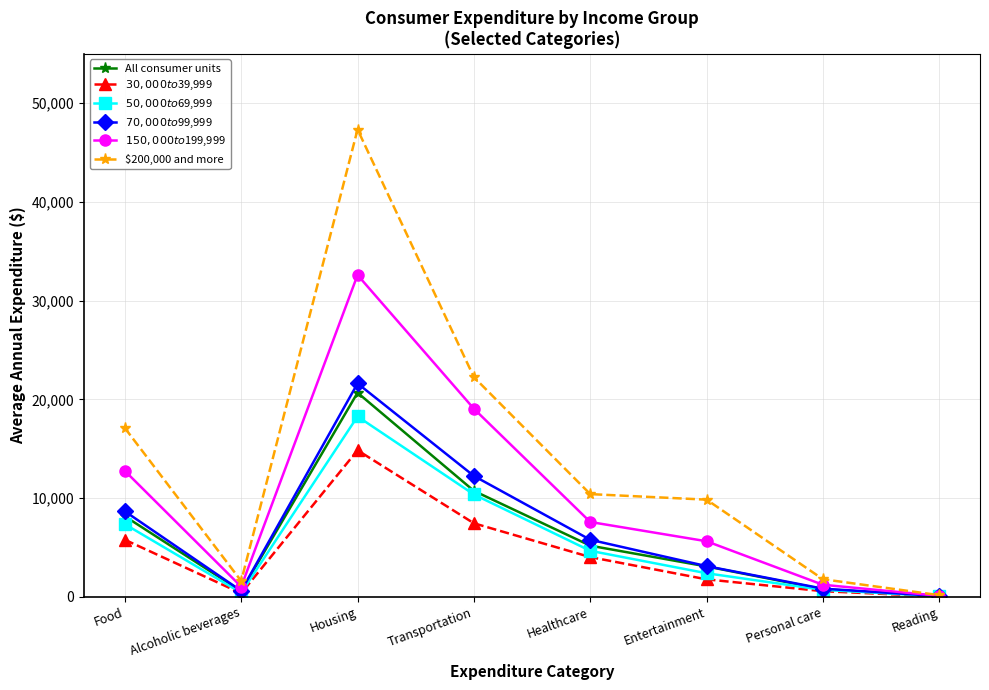

Where is $200,000 and more nearest to the value 23755?

Transportation